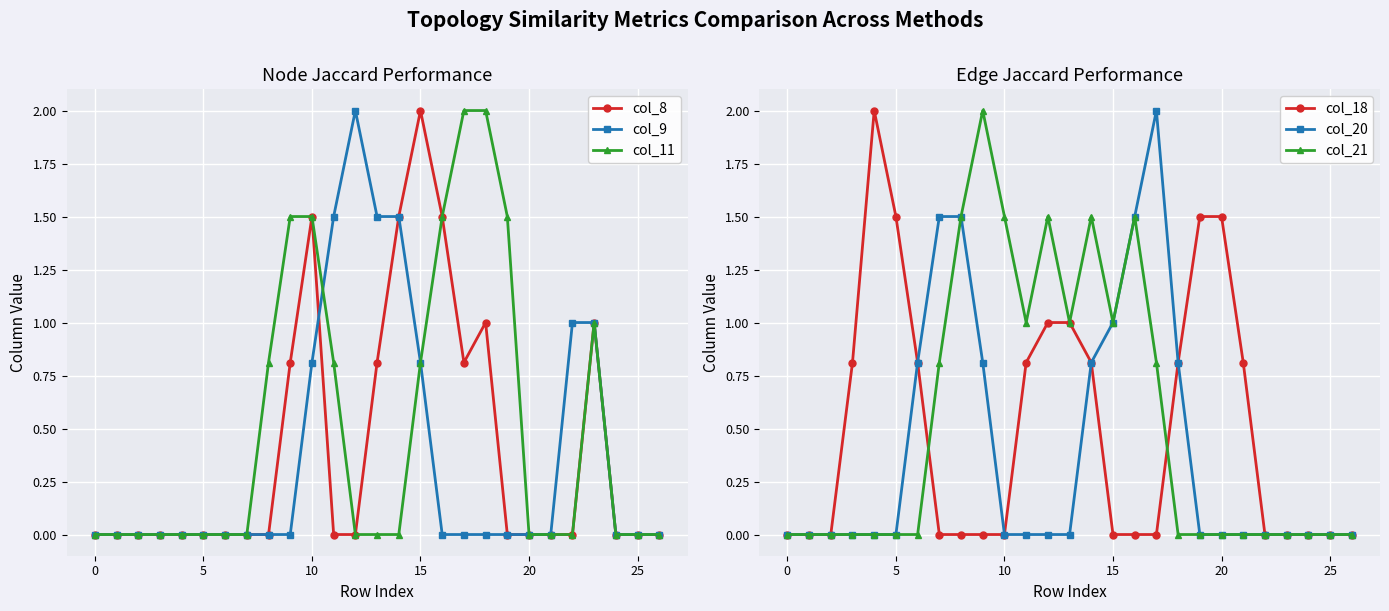

Where is col_8 nearest to the value 1?

18